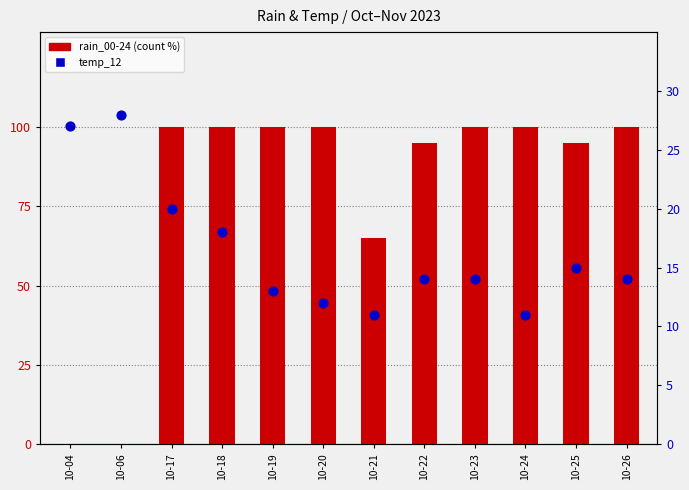

Which series has the largest total across all categories?

rain_00-24 (count %)